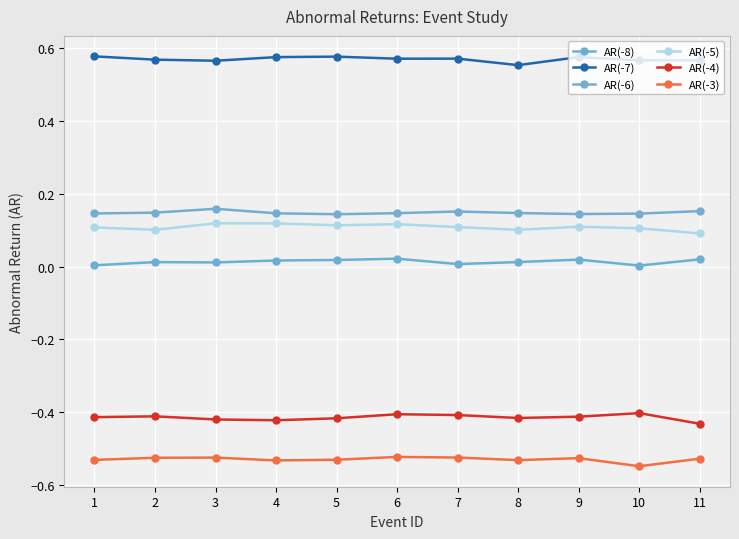

Reading left to right, transcribe all the data shown in this chart.

AR(-8): 0.0	0.0	0.0	0.0	0.0	0.0	0.0	0.0	0.0	0.0	0.0
AR(-7): 0.6	0.6	0.6	0.6	0.6	0.6	0.6	0.6	0.6	0.6	0.6
AR(-6): 0.1	0.1	0.2	0.1	0.1	0.1	0.2	0.1	0.1	0.1	0.2
AR(-5): 0.1	0.1	0.1	0.1	0.1	0.1	0.1	0.1	0.1	0.1	0.1
AR(-4): -0.4	-0.4	-0.4	-0.4	-0.4	-0.4	-0.4	-0.4	-0.4	-0.4	-0.4
AR(-3): -0.5	-0.5	-0.5	-0.5	-0.5	-0.5	-0.5	-0.5	-0.5	-0.5	-0.5